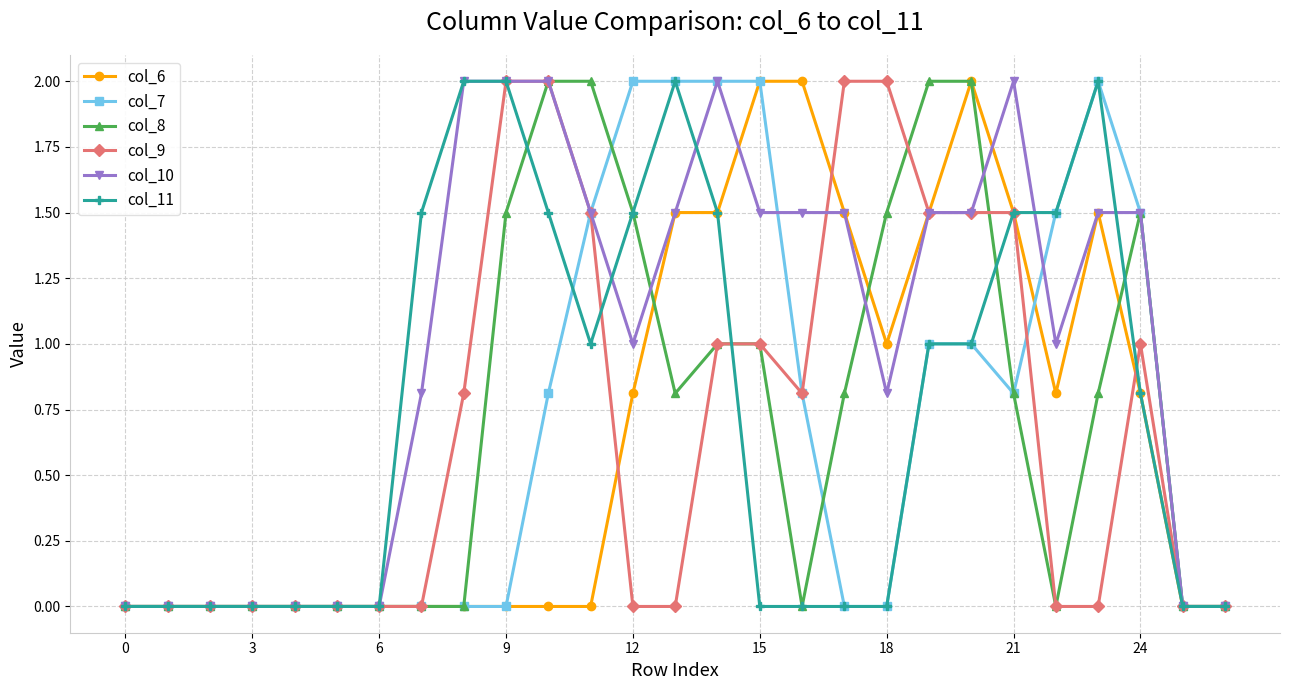

What is the greatest value displayed?

2.0